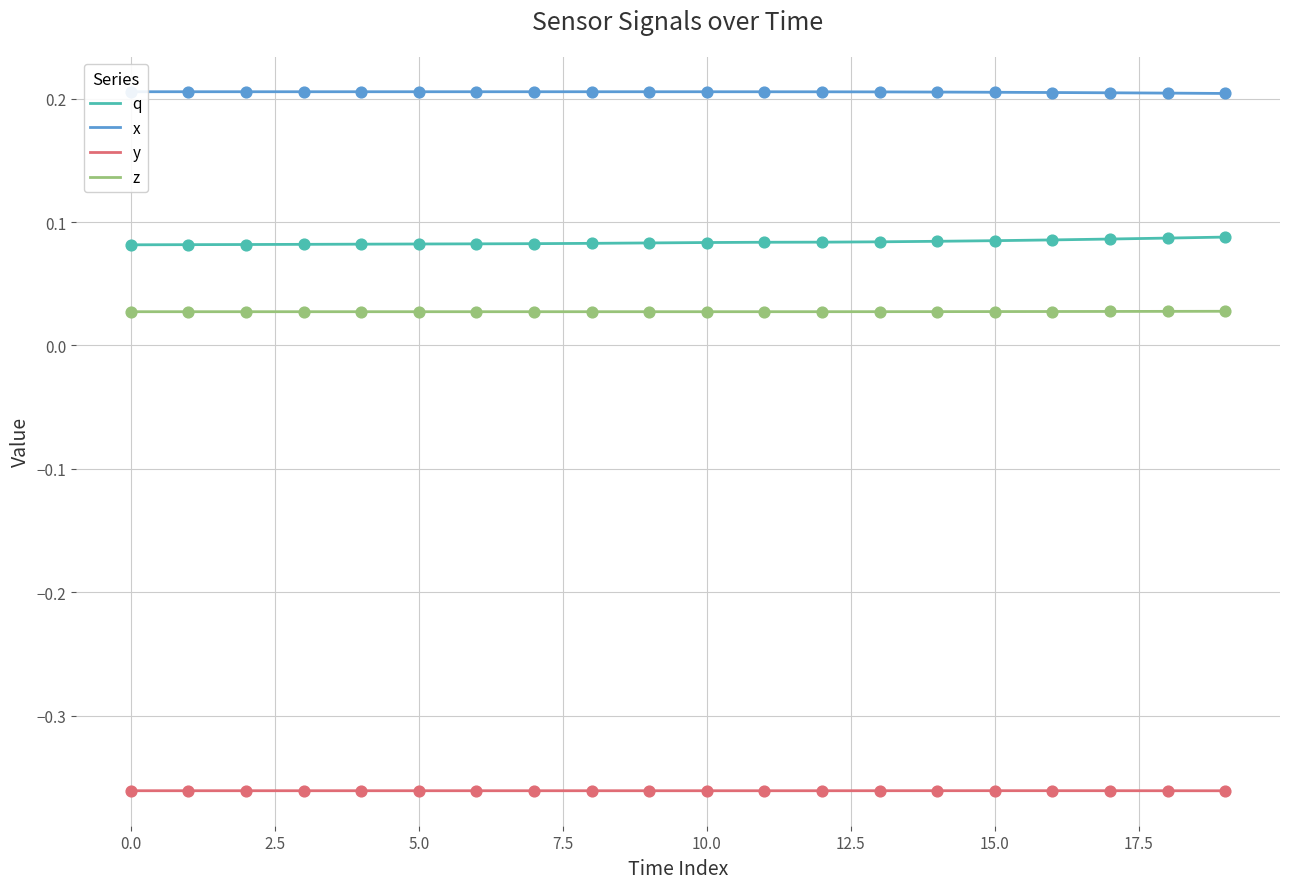

Which series reaches the minimum Y coordinate?

y